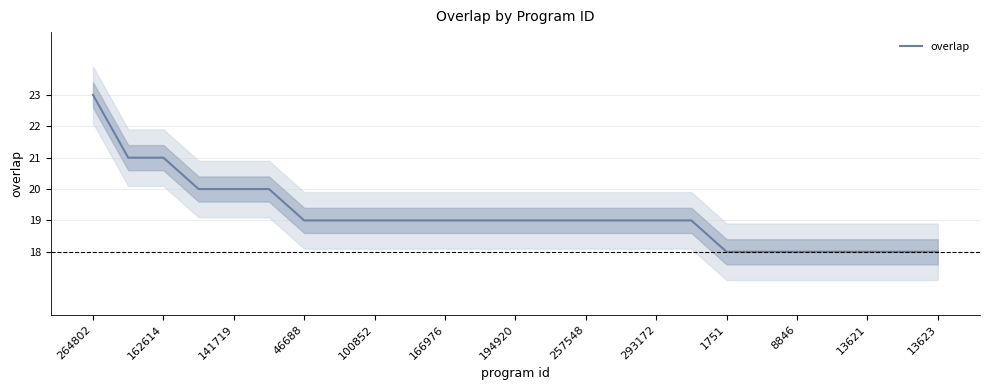

Count the values in the range 18 to 19.

19